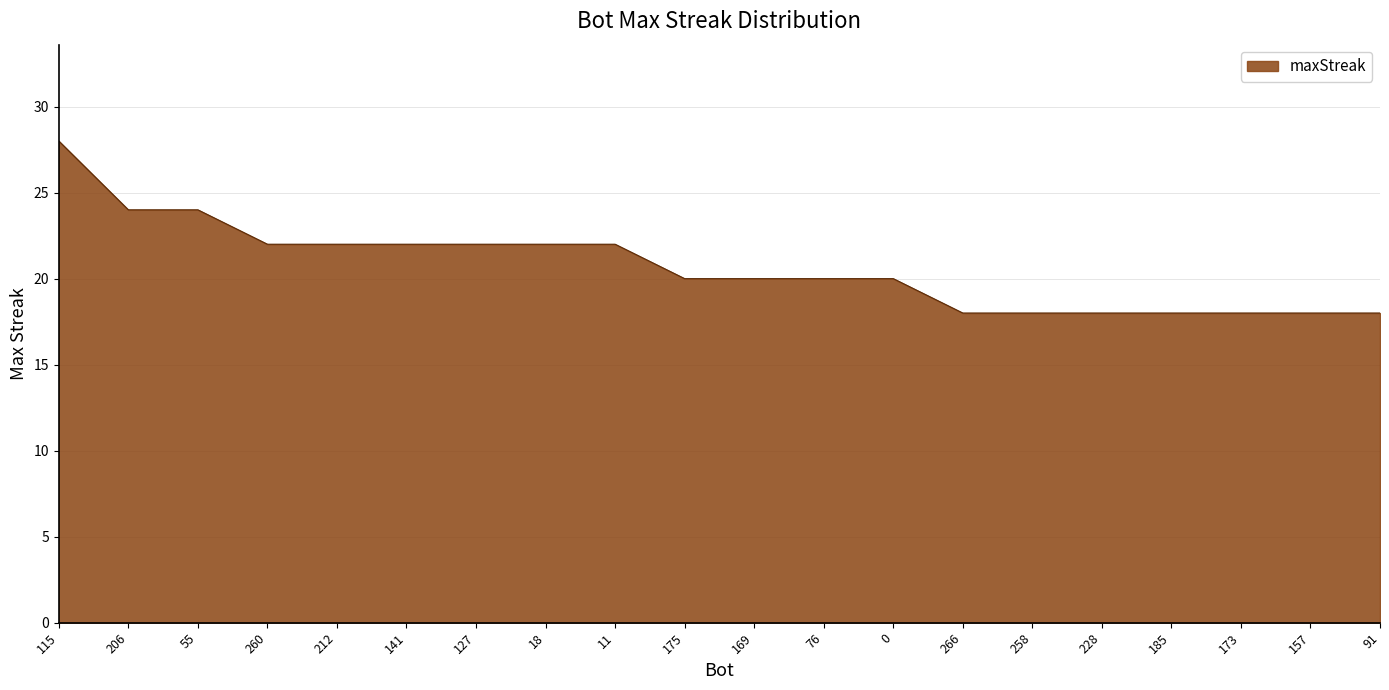

What is the difference between the maximum and minimum values?

10